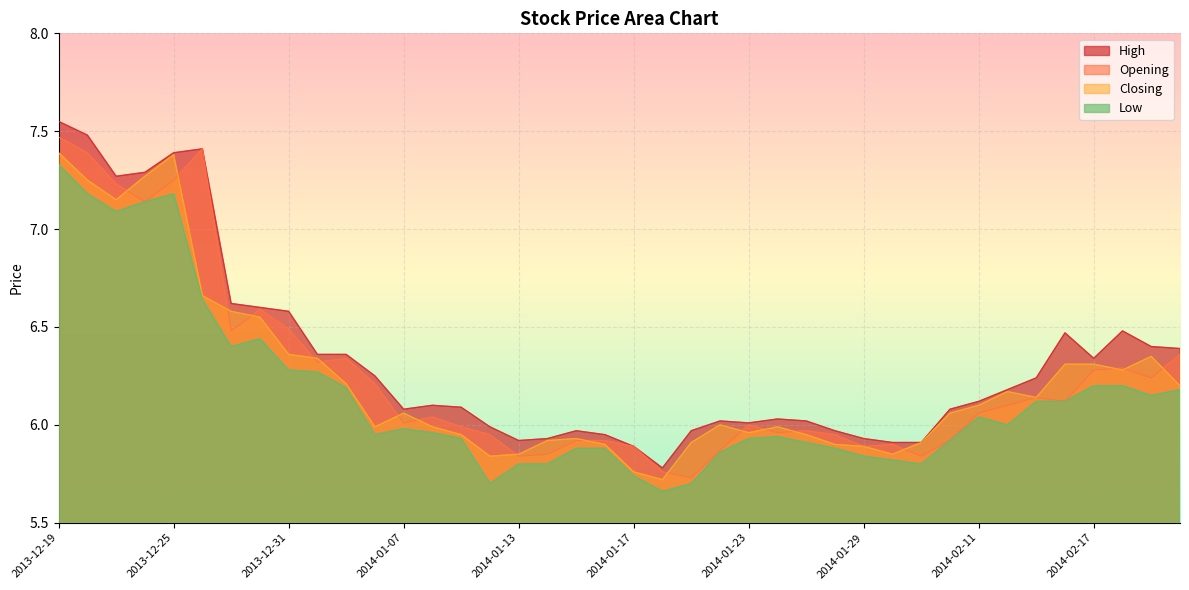

The Closing series shows 6.0 at 2014-01-23. True or false?

True